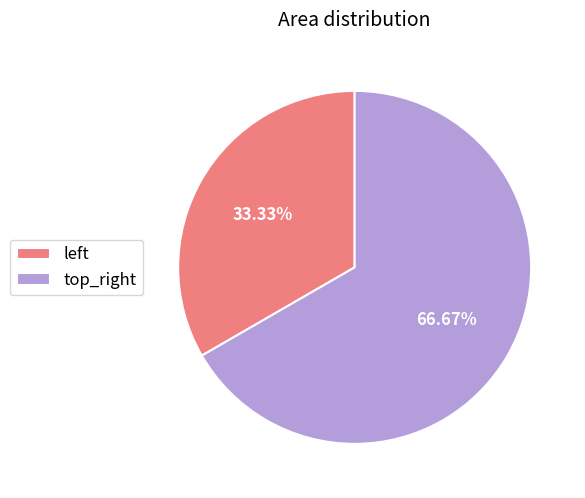

Is there any slice that represents more than half of the pie?

Yes